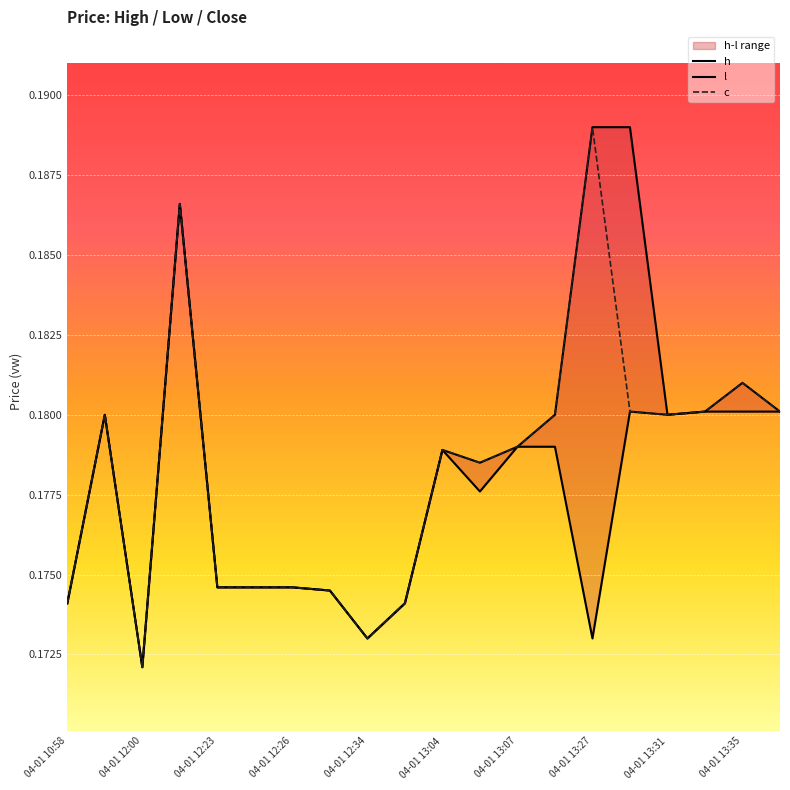

What is the value of the c point at the 2nd from the left?

0.2